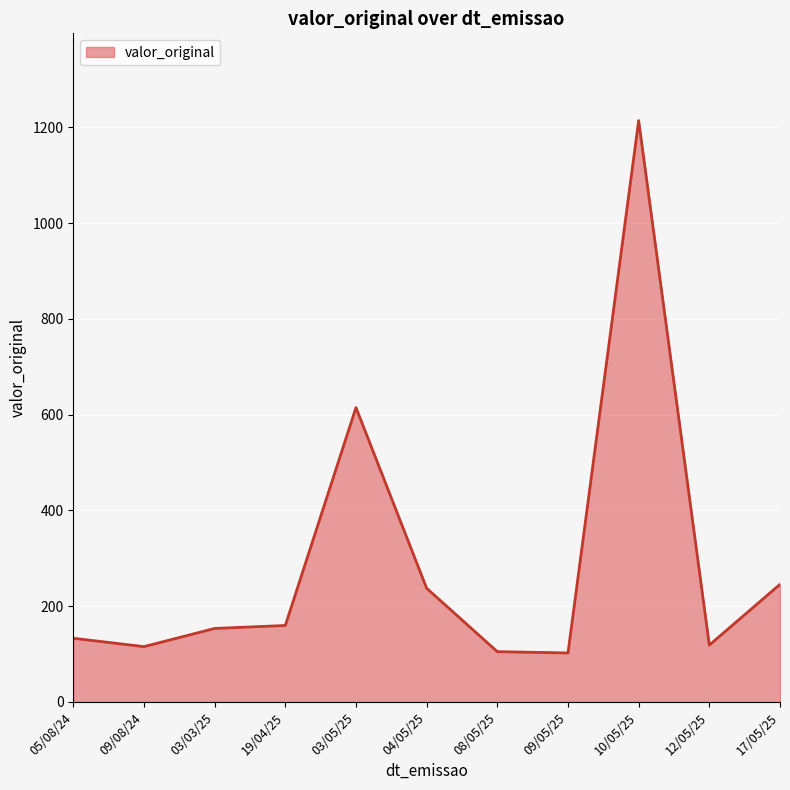

Is it true that the value at 19/04/25 is 98.0?

False